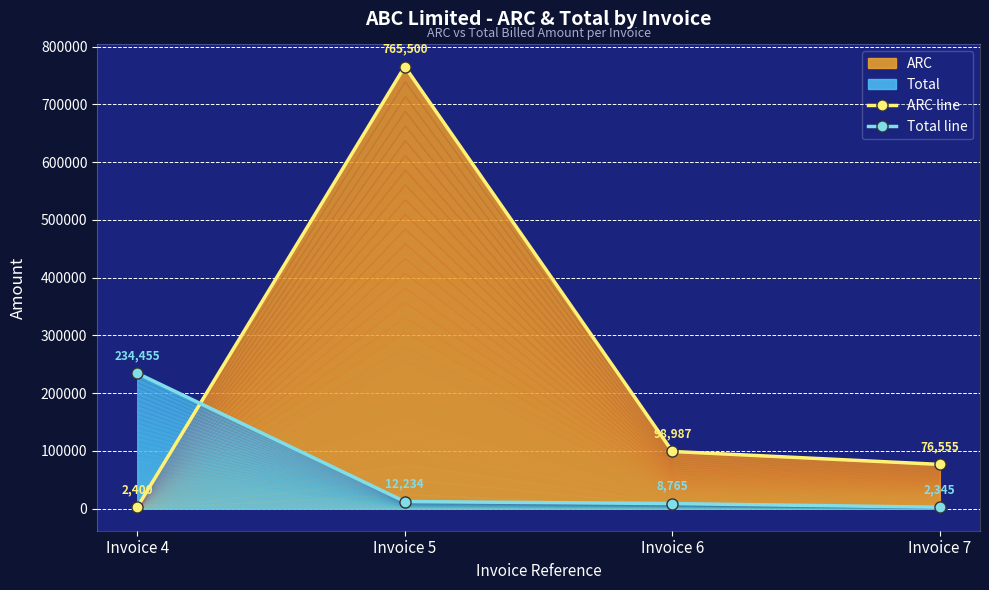

Reading left to right, extract all data points from this chart.

ARC line: Invoice 4=2400	Invoice 5=765500	Invoice 6=98987	Invoice 7=76555
Total line: Invoice 4=234455	Invoice 5=12234	Invoice 6=8765	Invoice 7=2345